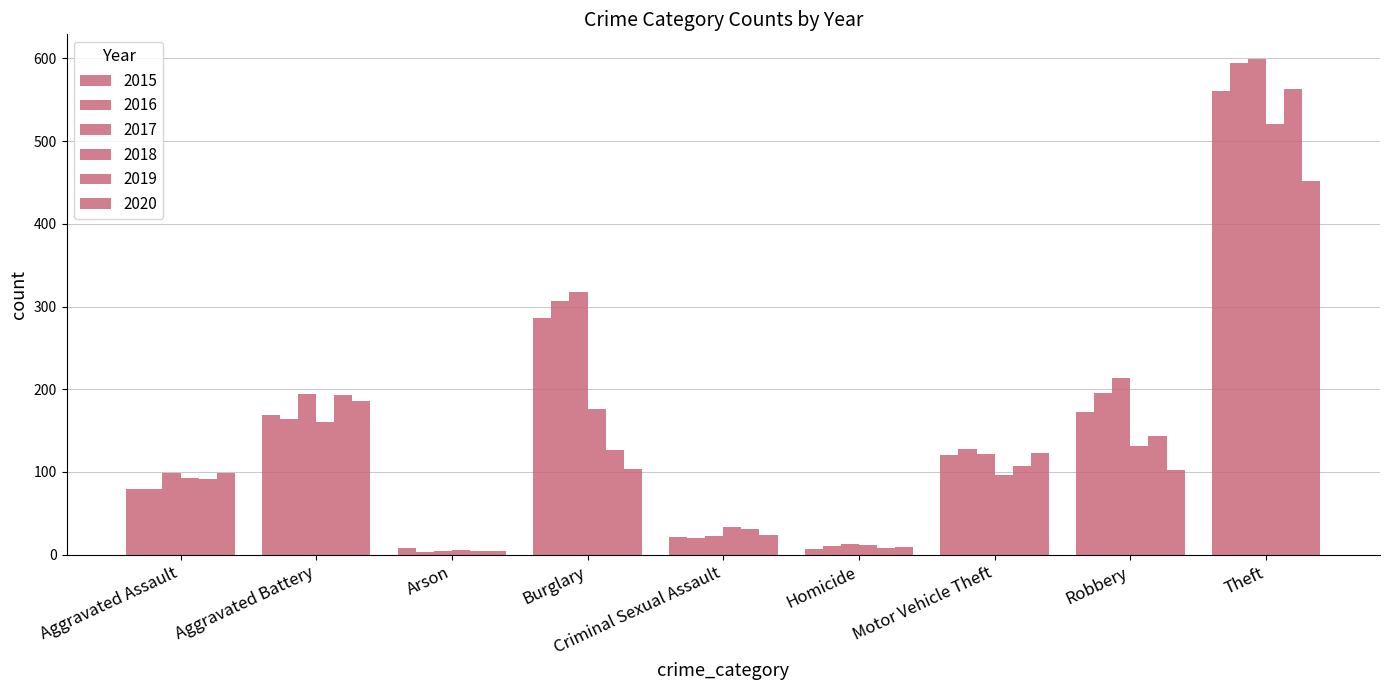

What is the value of the 2016 bar at the 2nd from the left?

164